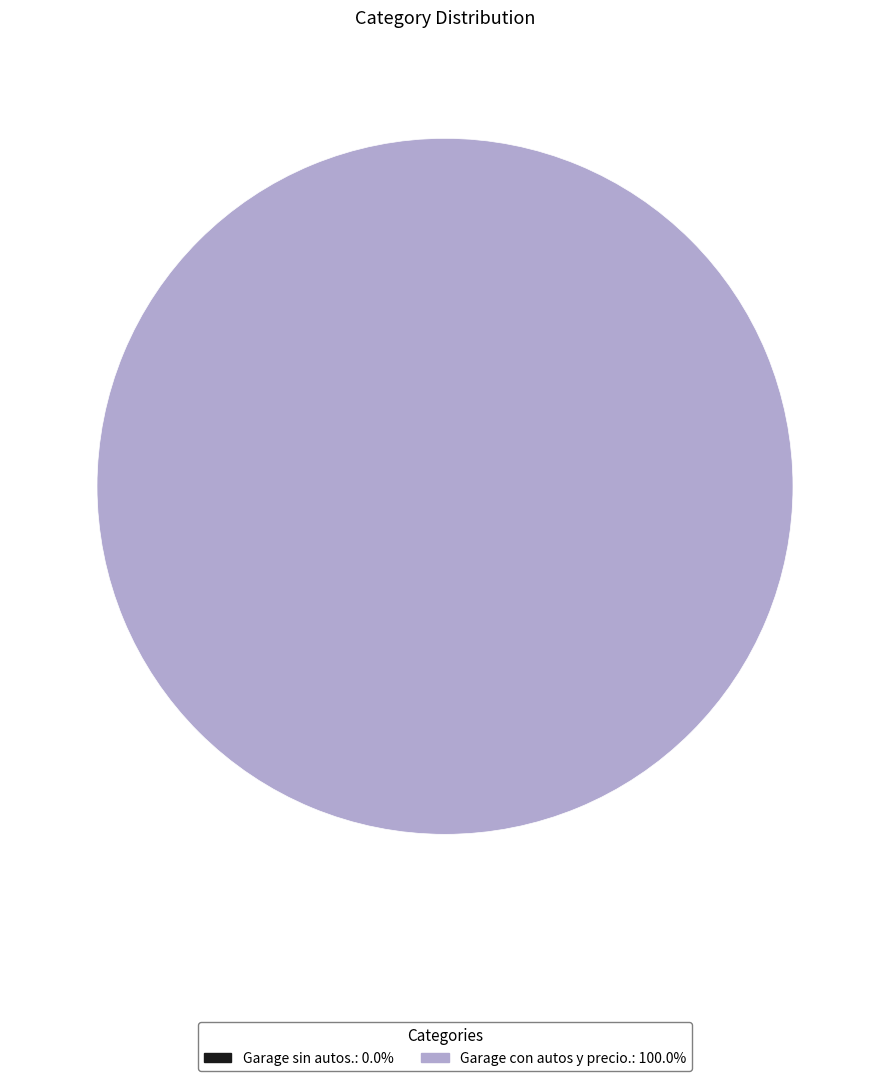

What percentage is the Garage con autos y precio. slice, to the nearest percent?

100%